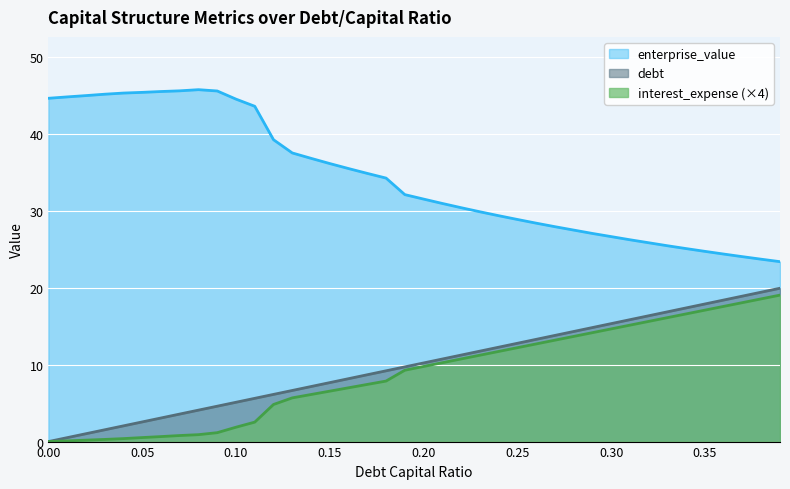

Which category has the highest value in the enterprise_value series?

0.08